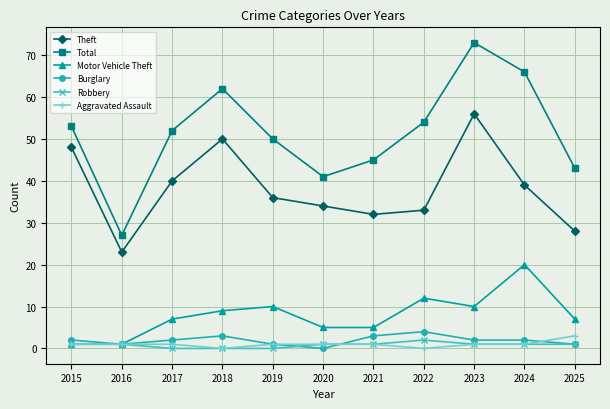

Which series has the largest total across all categories?

Total